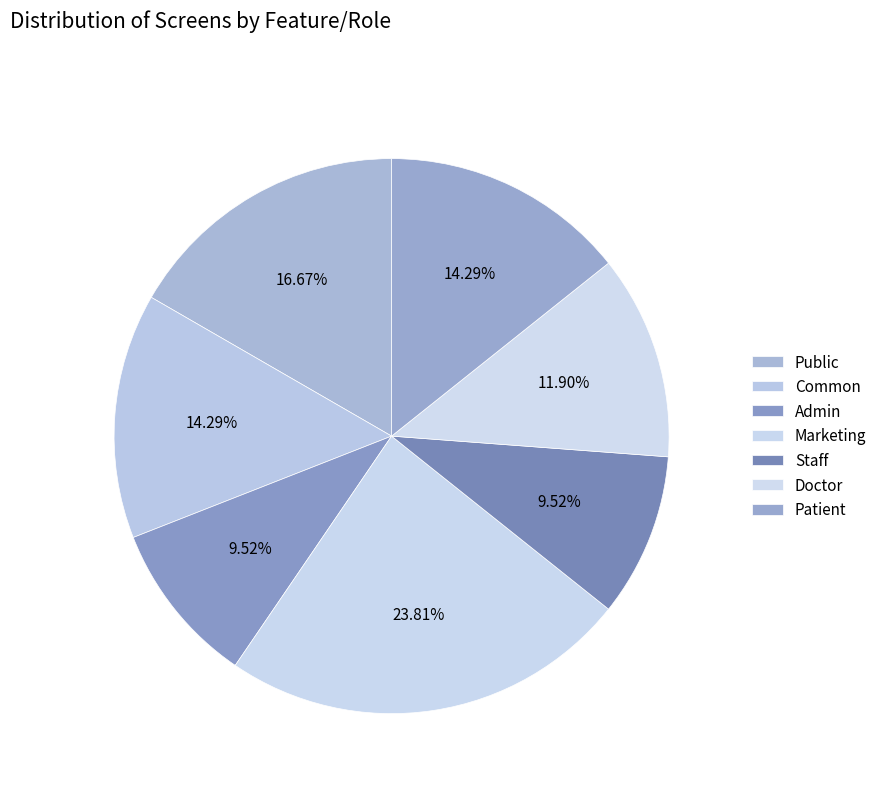

To the nearest percent, what percentage of the pie is Common?

14%